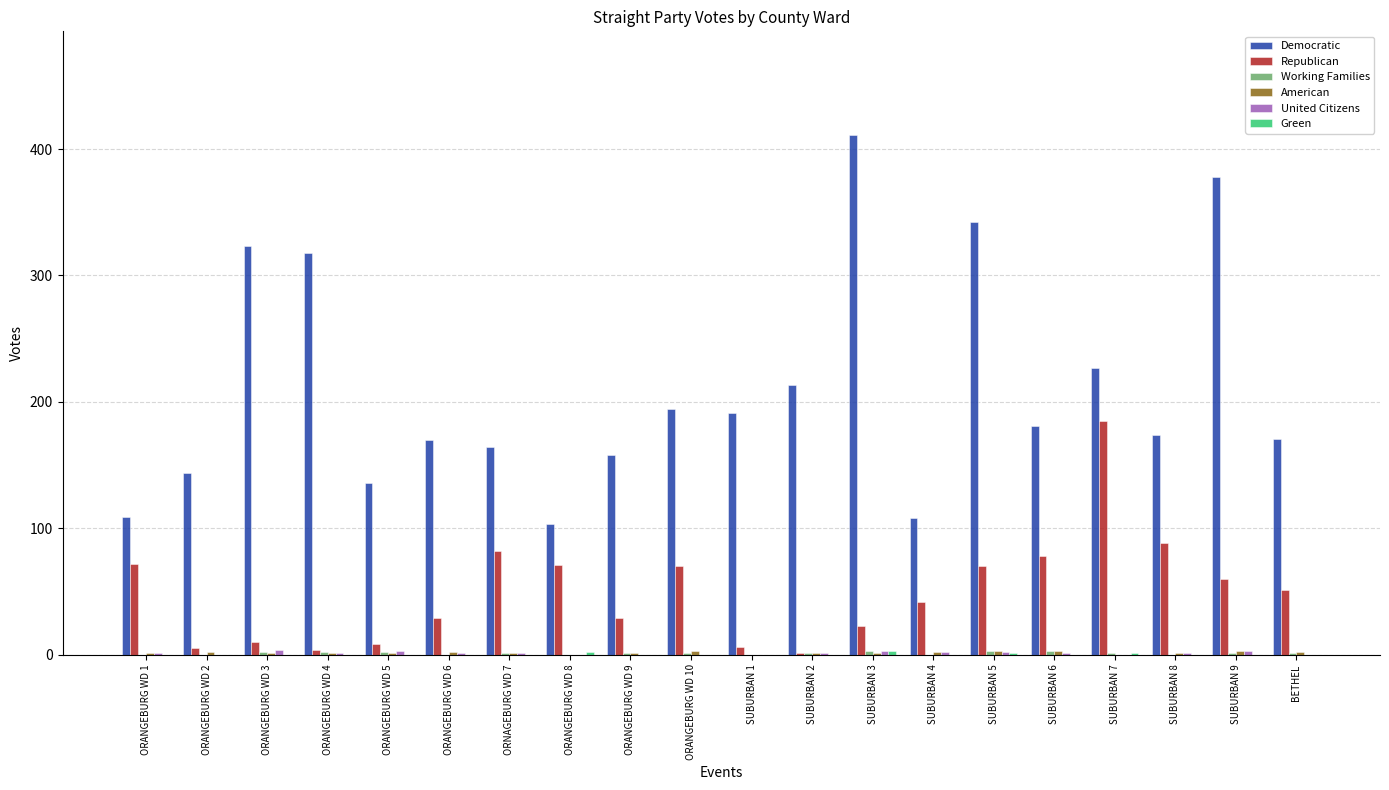

What is the maximum value shown in the chart?

411